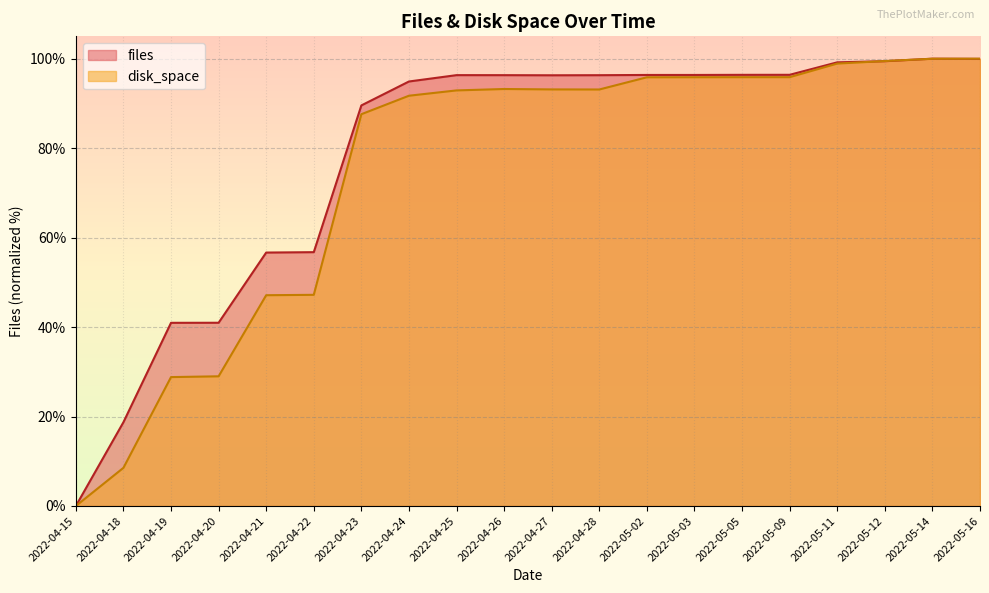

Which has a higher value, 2022-05-03 or 2022-05-11?

2022-05-11